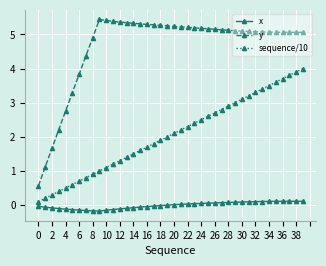

At how many categories does at least one series exceed 4?

33